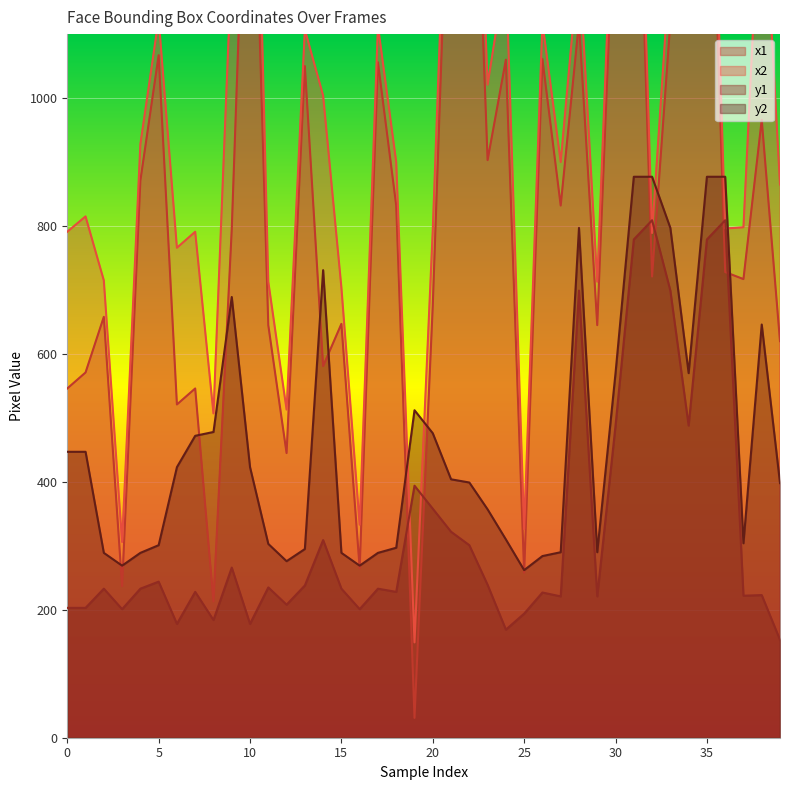

What are all the series names shown in the legend?

x1, x2, y1, y2